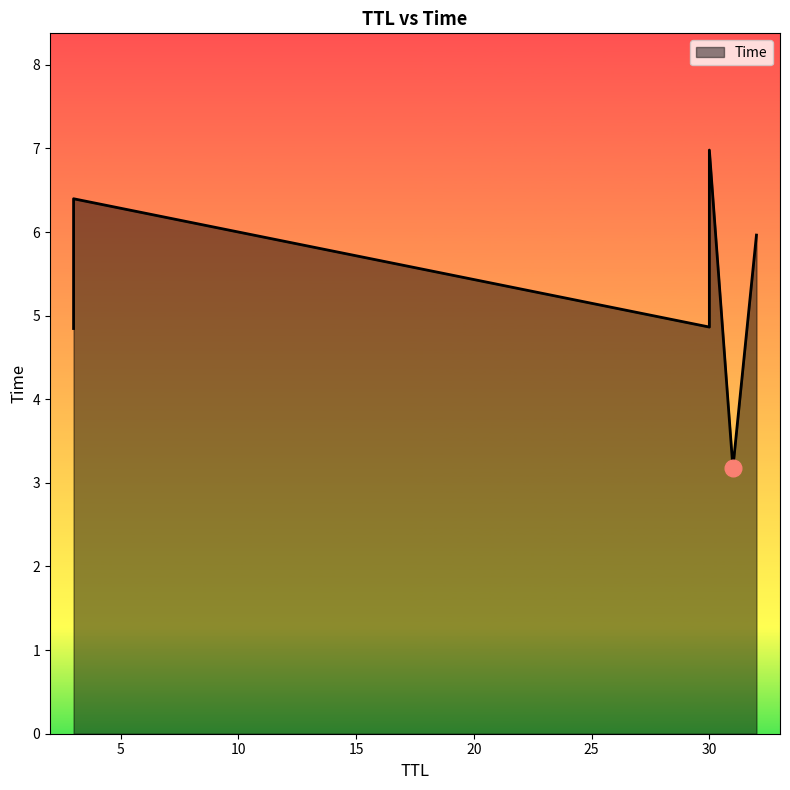

How many categories are shown in the chart?

6